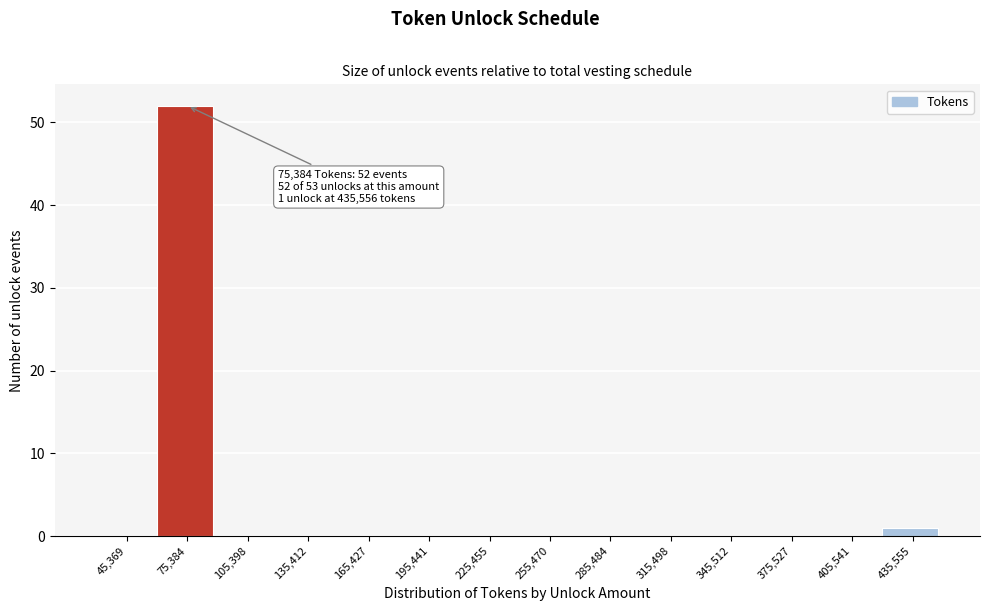

Reading left to right, transcribe all the data shown in this chart.

45,369=0	75,384=52	105,398=0	135,412=0	165,427=0	195,441=0	225,455=0	255,470=0	285,484=0	315,498=0	345,512=0	375,527=0	405,541=0	435,555=1